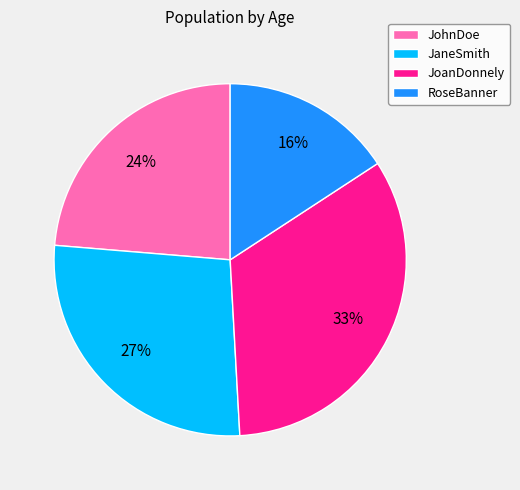

Does JohnDoe account for over 50% of the chart?

No